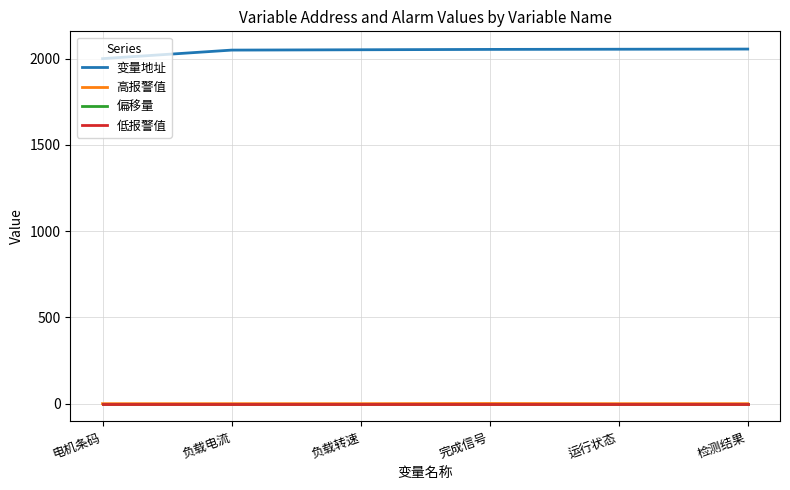

Is the value of 偏移量 at 电机条码 greater than the value of 低报警值 at 负载转速?

No